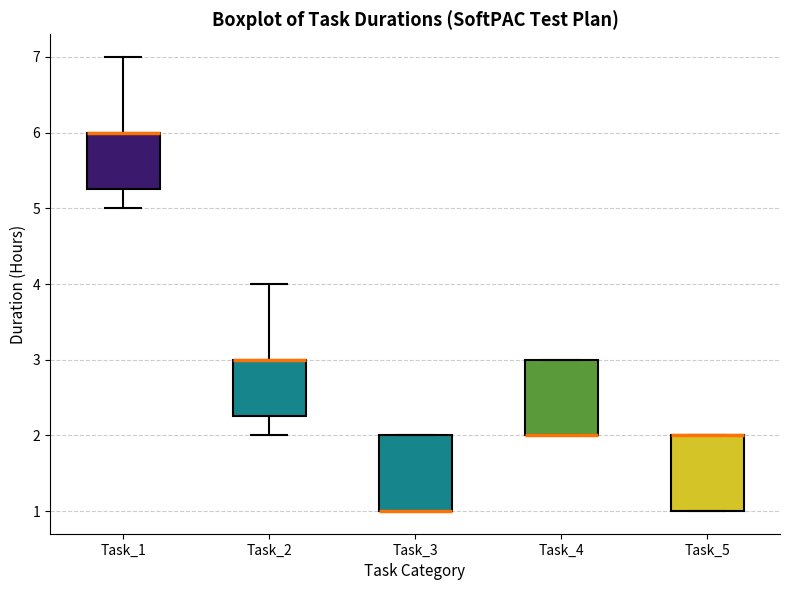

Reading left to right, transcribe this box plot: for each box, give where its median line is, the range the box spans, and where its two whiskers end, as read against the y-axis. The values are not printed on the chart, so give them approximately, as read against the axis.

Task_1: median 6.0 (drawn on the box's upper edge), box 5.3 to 6.0, whiskers 5.0 to 7.0
Task_2: median 3.0 (drawn on the box's upper edge), box 2.3 to 3.0, whiskers 2.0 to 4.0
Task_3: median 1.0 (drawn on the box's lower edge), box 1.0 to 2.0, whiskers 1.0 to 2.0
Task_4: median 2.0 (drawn on the box's lower edge), box 2.0 to 3.0, whiskers 2.0 to 3.0
Task_5: median 2.0 (drawn on the box's upper edge), box 1.0 to 2.0, whiskers 1.0 to 2.0